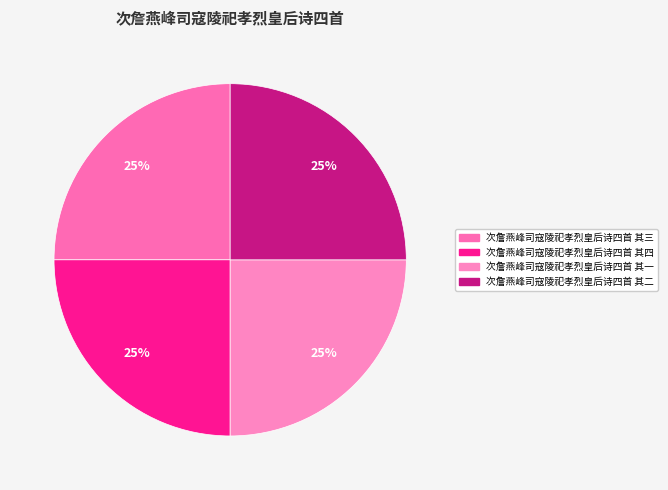

Rank the categories by value from highest to lowest.

次詹燕峰司寇陵祀孝烈皇后诗四首 其四, 次詹燕峰司寇陵祀孝烈皇后诗四首 其三, 次詹燕峰司寇陵祀孝烈皇后诗四首 其二, 次詹燕峰司寇陵祀孝烈皇后诗四首 其一